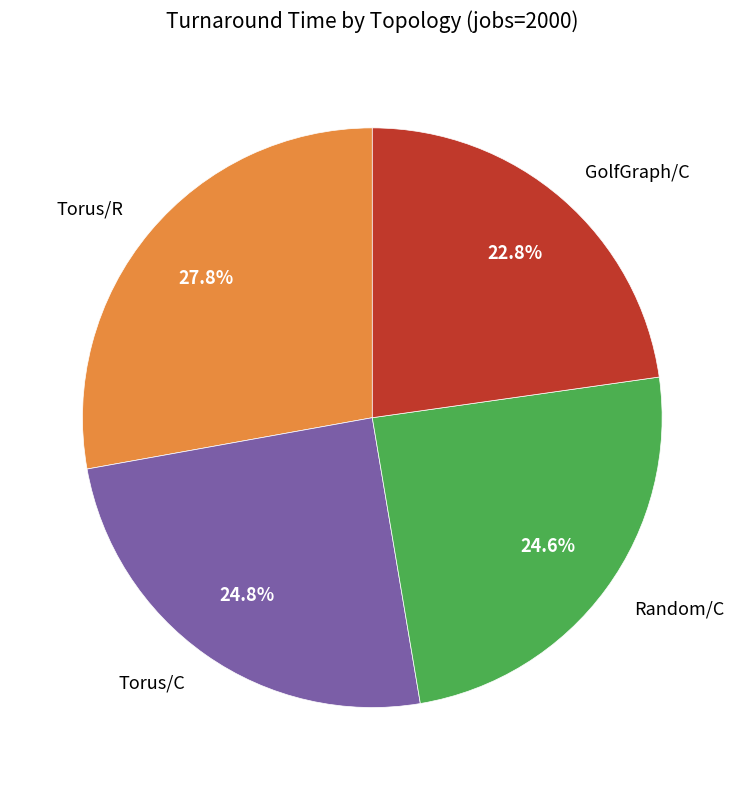

Which category has the smallest portion of the pie?

GolfGraph/C